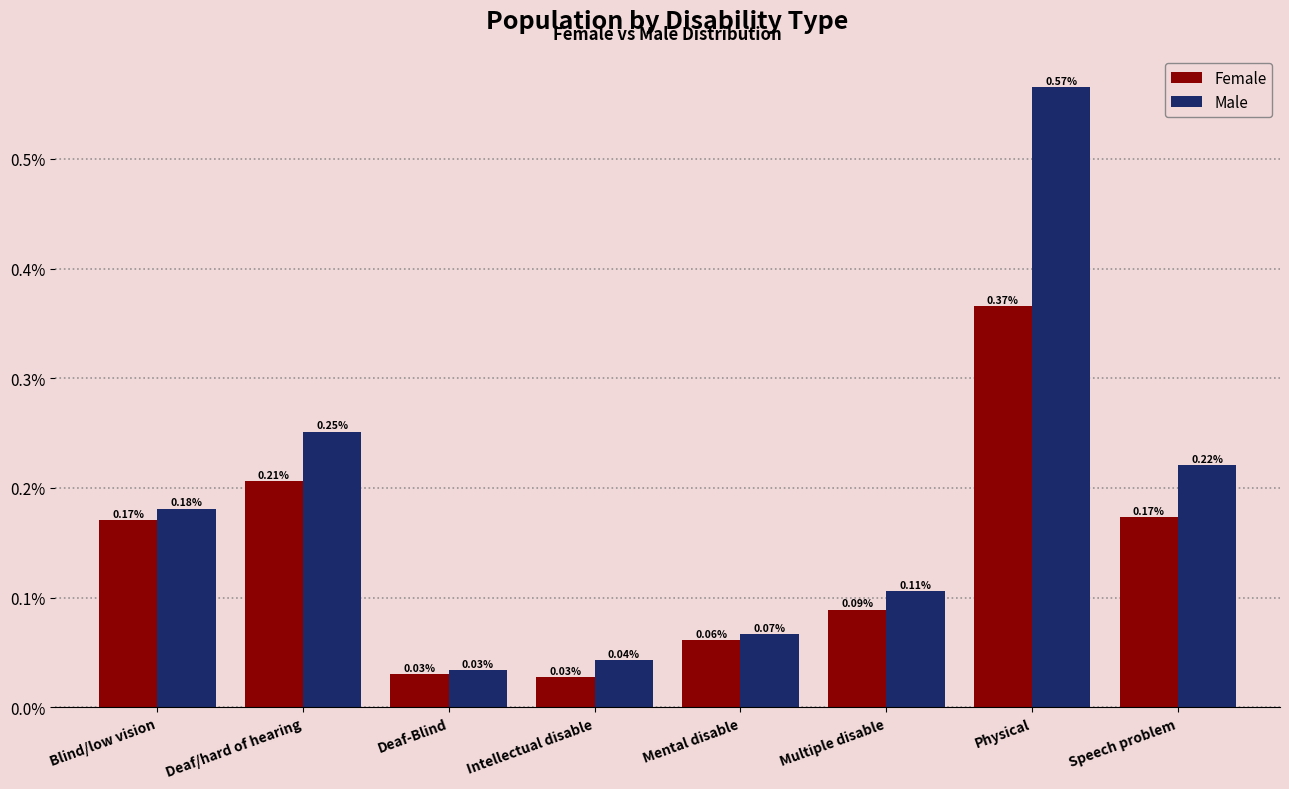

At which label does Female reach its peak?

Physical